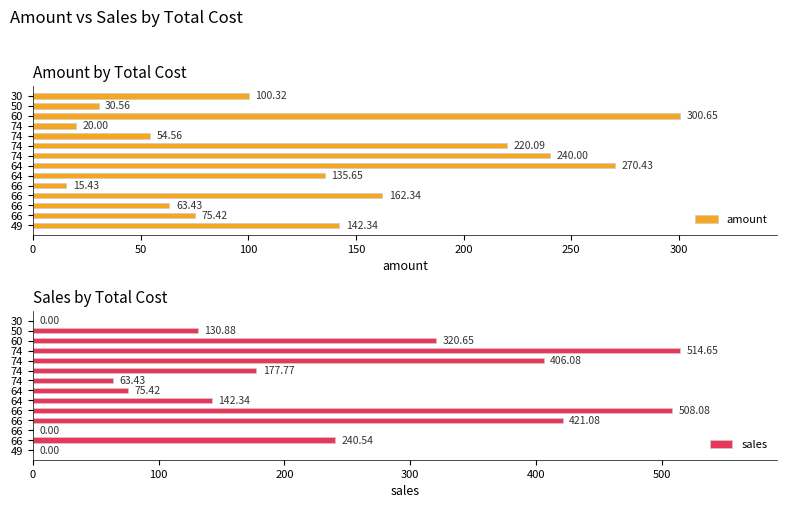

Reading left to right, list all the values displayed in this chart.

amount: 100.3	30.6	300.6	20.0	54.6	220.1	240.0	270.4	135.7	15.4	162.3	63.4	75.4	142.3
sales: 0.0	130.9	320.6	514.6	406.1	177.8	63.4	75.4	142.3	508.1	421.1	0.0	240.5	0.0